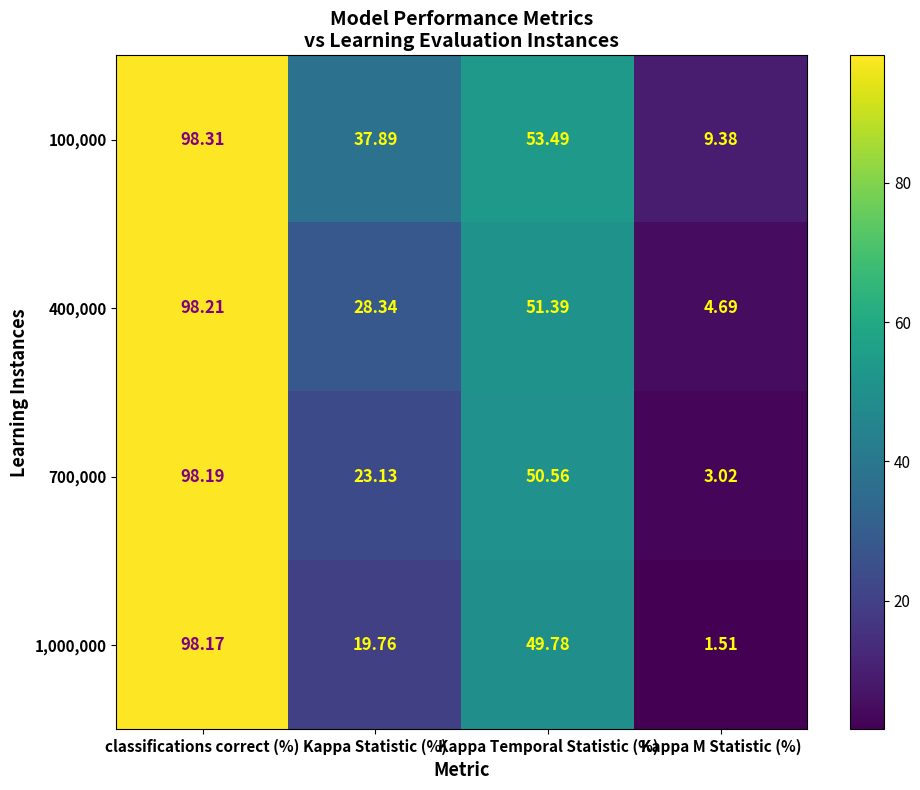

Rank the categories by 1,000,000 value from highest to lowest.

classifications correct (%), Kappa Temporal Statistic (%), Kappa Statistic (%), Kappa M Statistic (%)